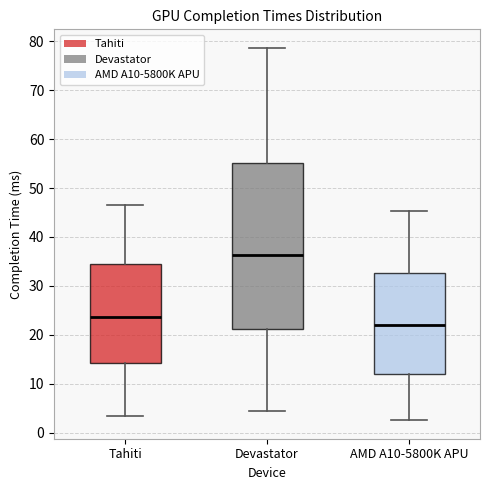

Comparing the boxes themselves (not the whiskers), which one is the tallest?

Devastator